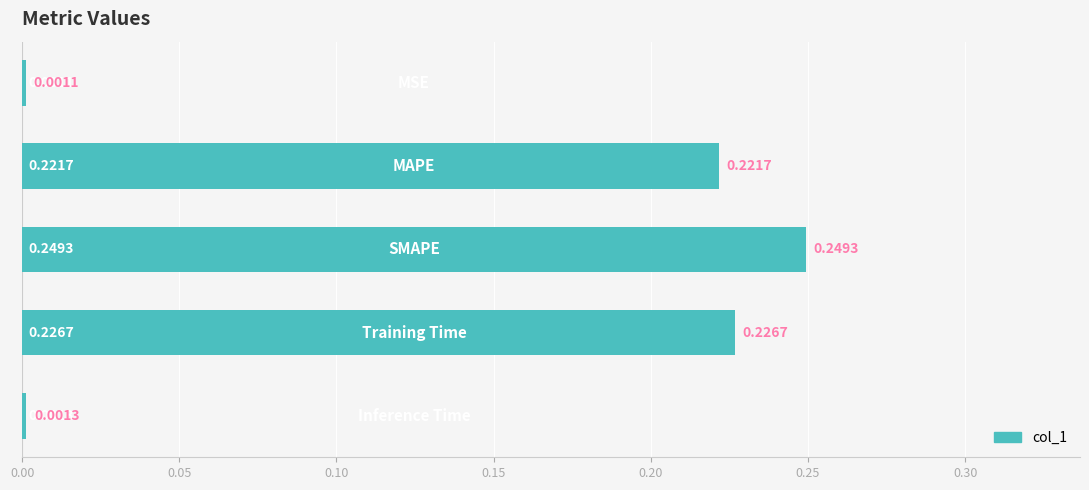

What is the sum of all values?

0.7